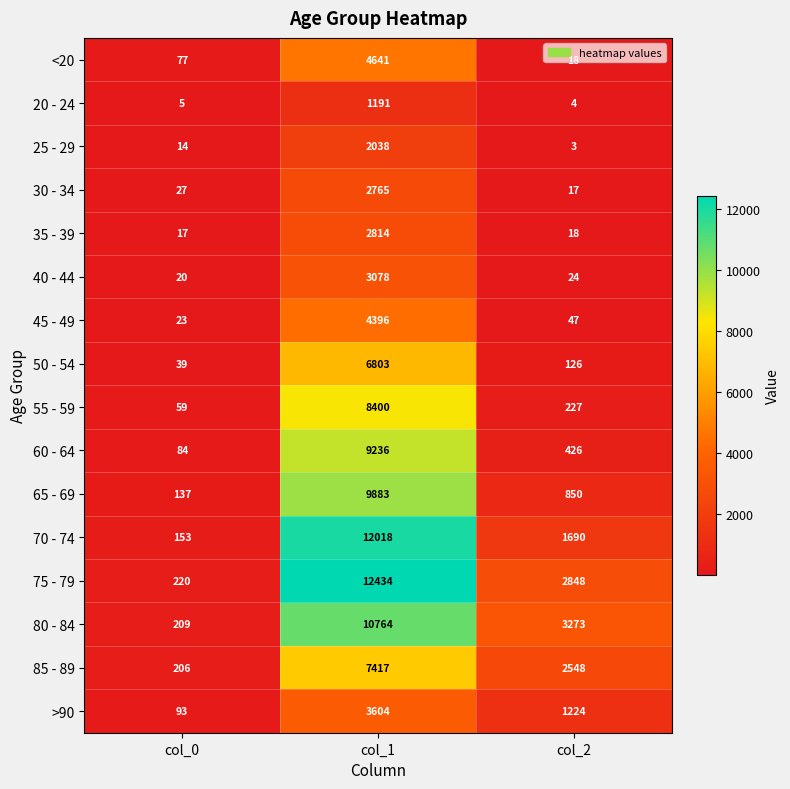

What is the difference between the highest and lowest values at col_1?

11243